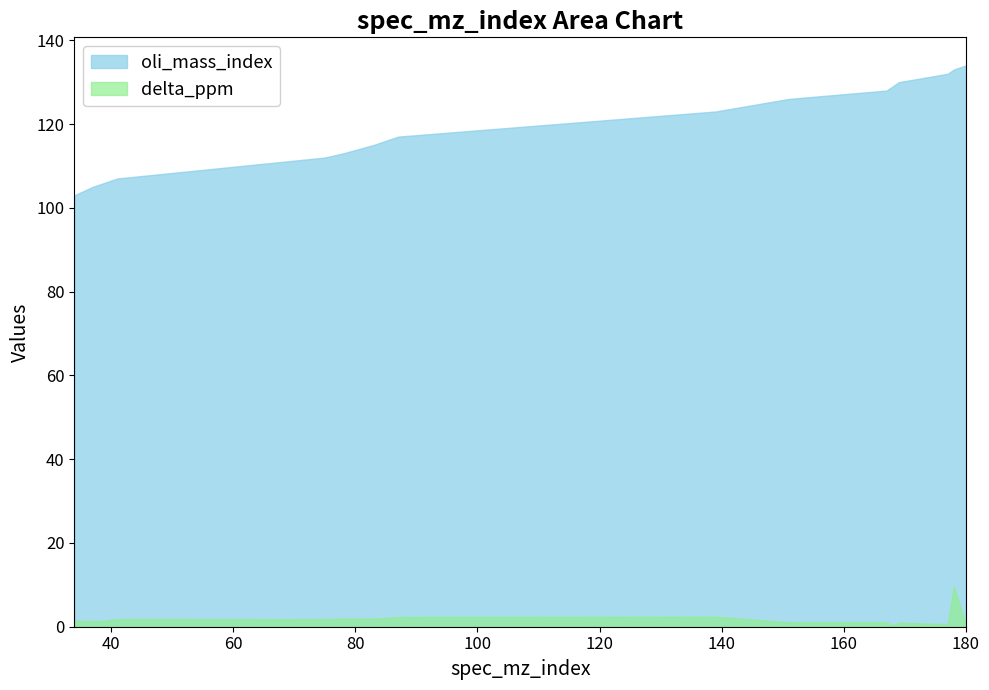

Rank the categories by delta_ppm value from highest to lowest.

178, 139, 87, 78, 83, 41, 75, 34, 39, 37, 167, 151, 169, 177, 180, 168